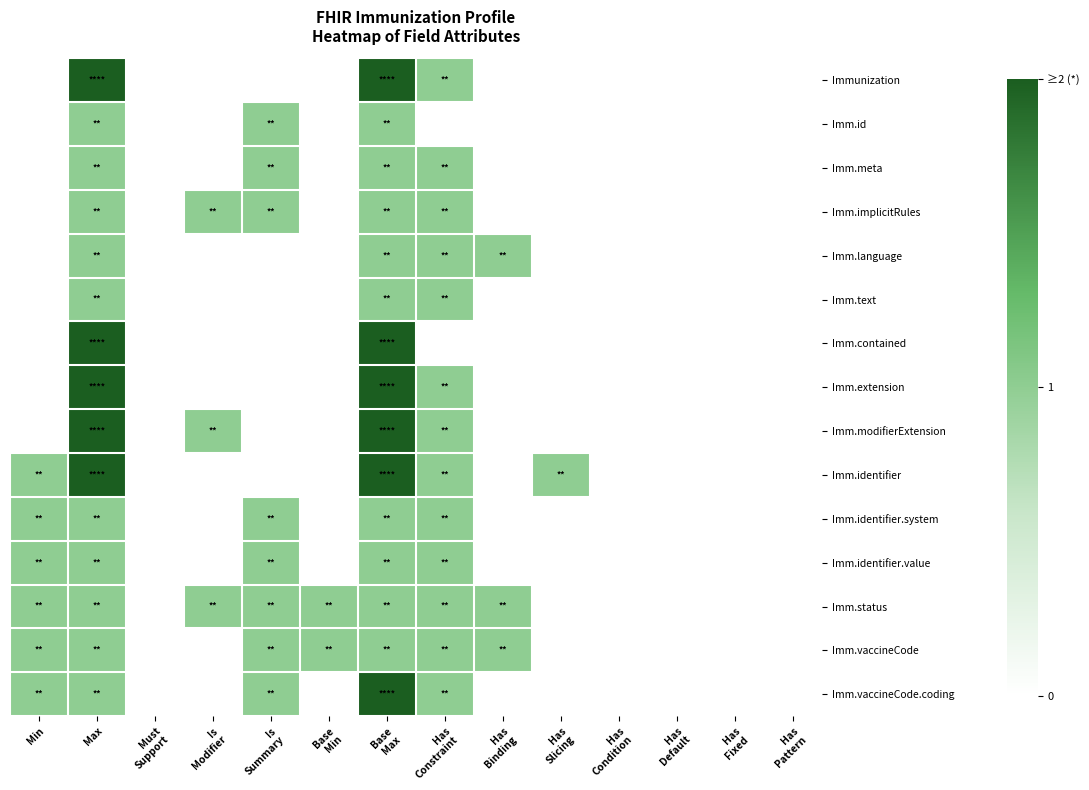

What is the spread (max minus min) of values at Has
Constraint?

1